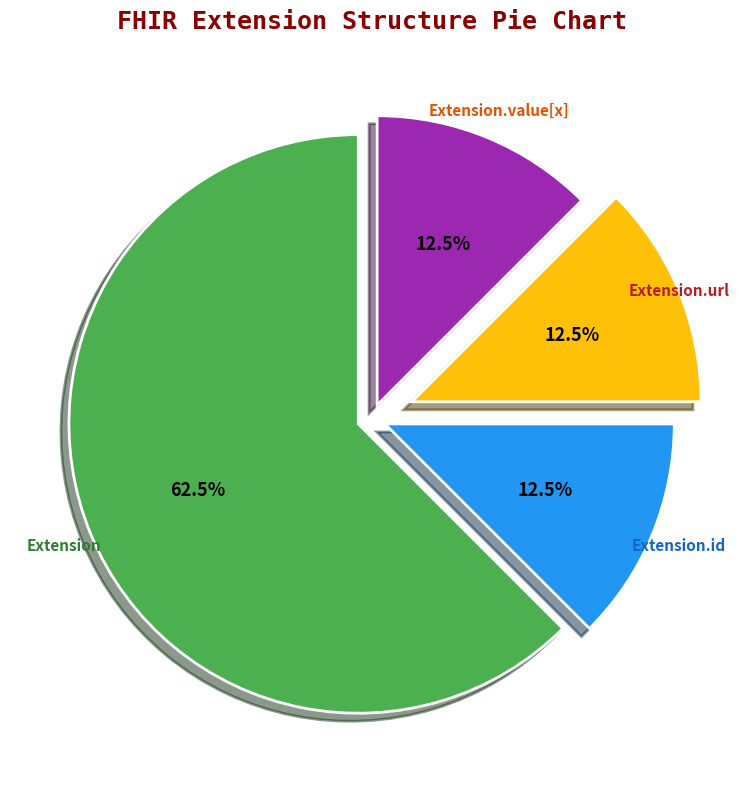

To the nearest percent, what is the difference between the largest and smallest slice percentages?

50%